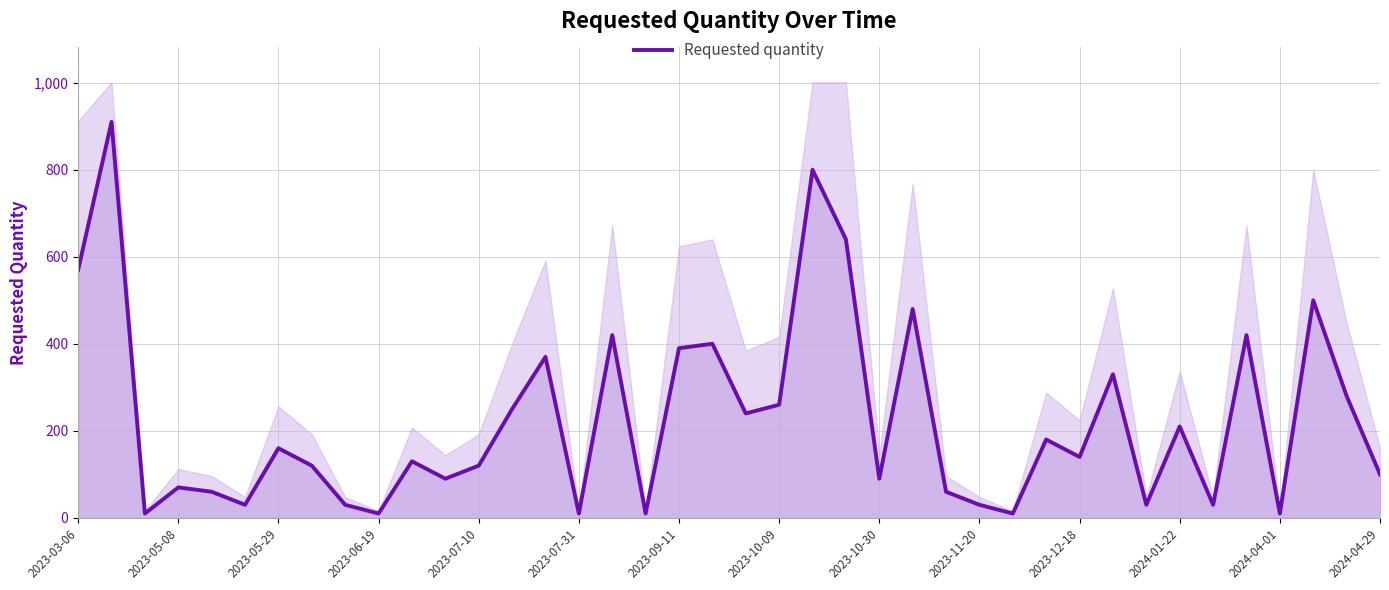

What is the sum of the values at 2023-07-10 and 2023-07-31?

130